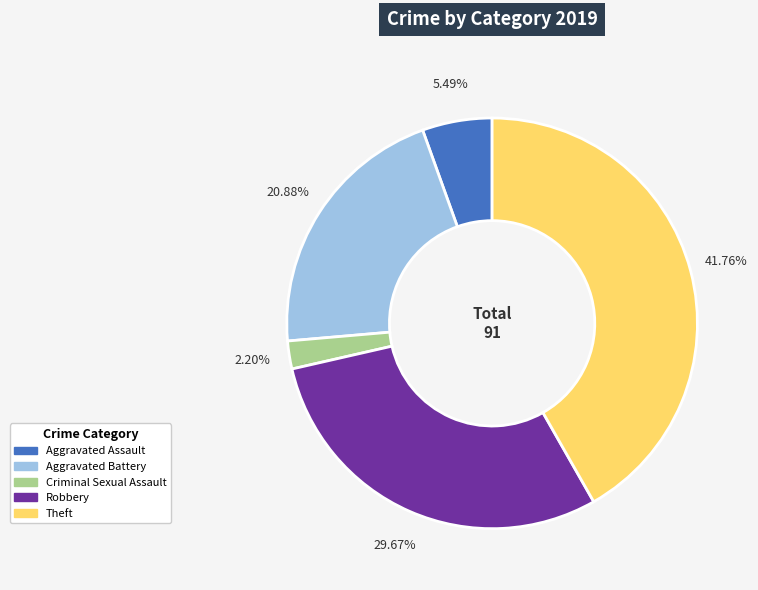

Approximately how many times larger is the value at Aggravated Assault compared to Robbery?

0.2